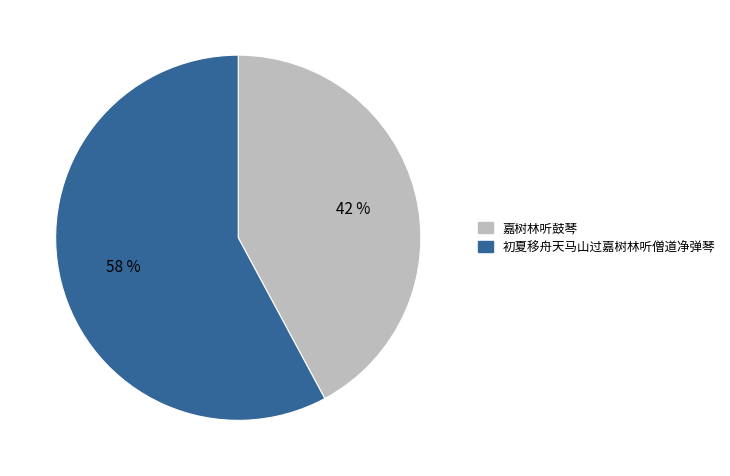

Count the number of slices in the pie.

2